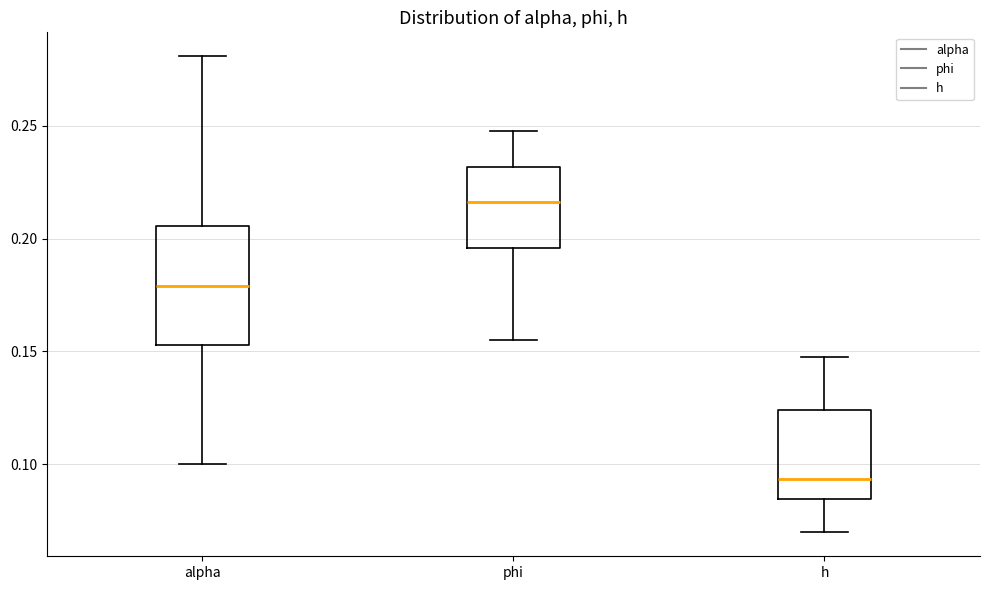

Reading left to right, read every box against the y-axis: the position of its median line, the range the box covers, and the ends of its whiskers. The values are not printed on the chart, so give them approximately, as read against the axis.

alpha: median 0.180, box 0.155 to 0.205, whiskers 0.100 to 0.280
phi: median 0.215, box 0.195 to 0.230, whiskers 0.155 to 0.250
h: median 0.095, box 0.085 to 0.125, whiskers 0.070 to 0.145